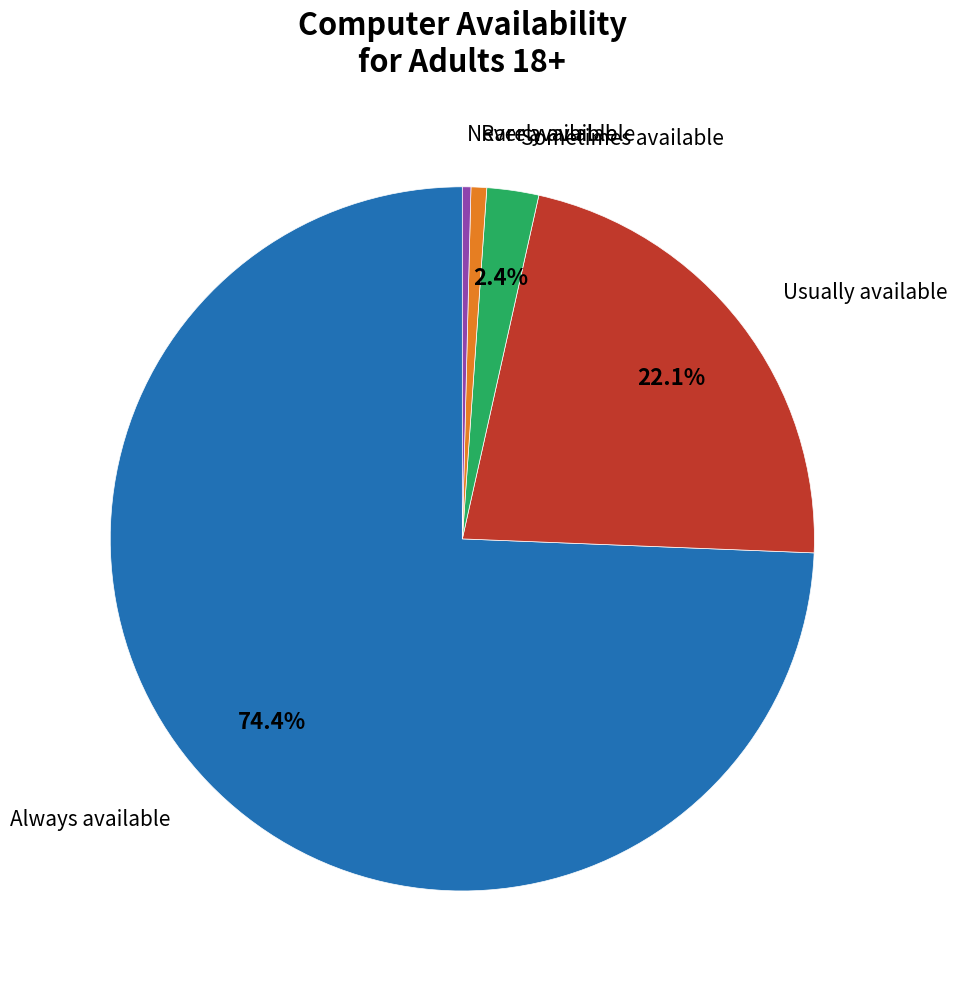

Is there a majority slice in this chart?

Yes